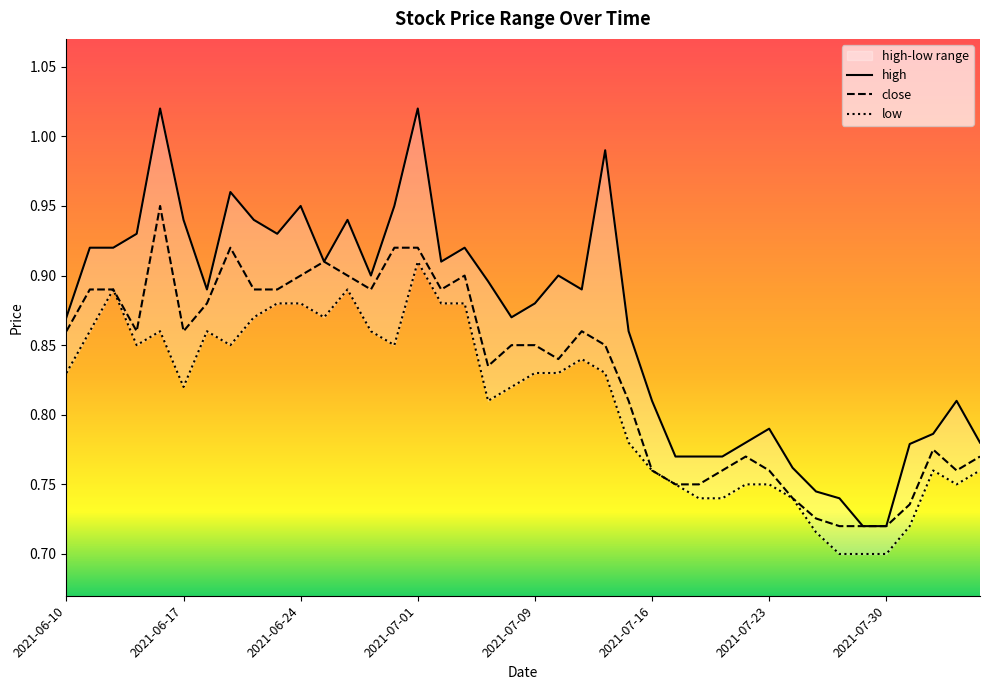

Is the value of high at 2021-06-16 greater than the value of low at 2021-06-21?

Yes